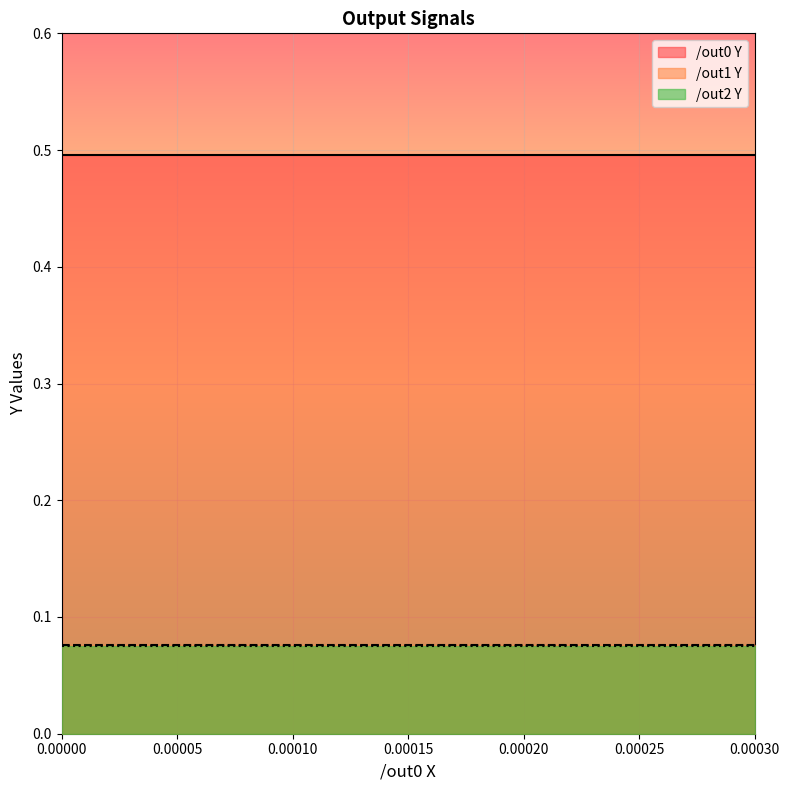

True or false: /out0 Y and /out2 Y cross at least once.

False